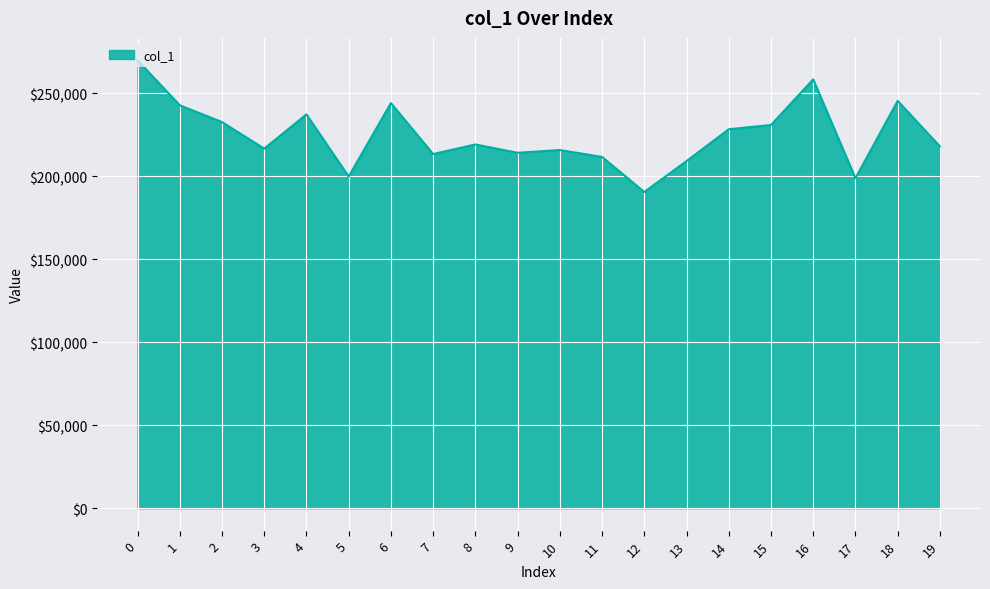

Is it true that the value at 14 is 228245?

True